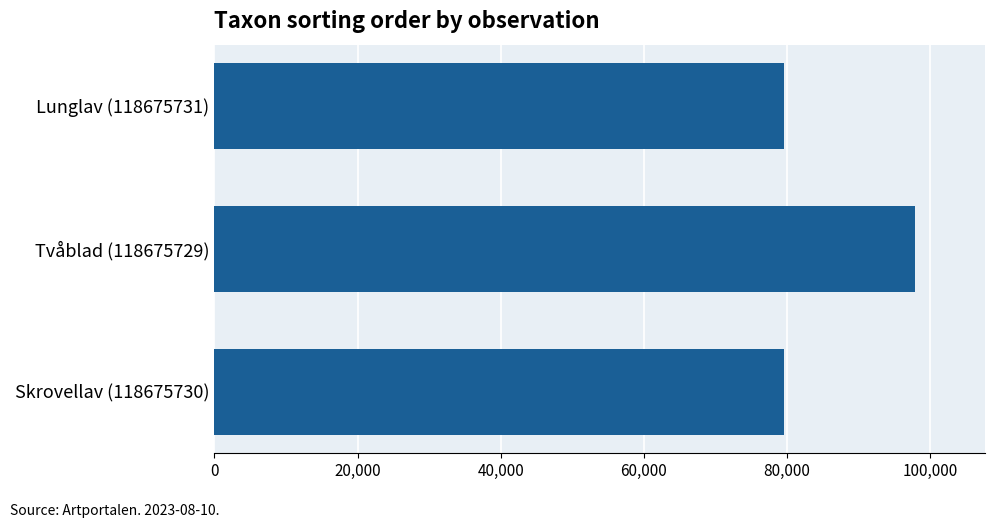

What is the difference between the maximum and minimum values?

18307